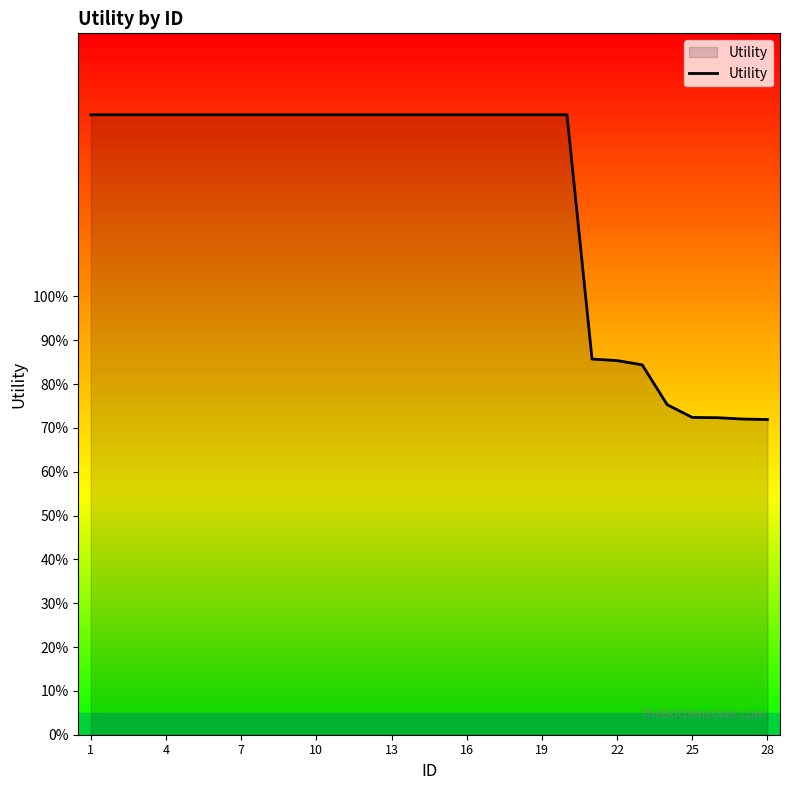

Does the chart display data point markers on the line(s)?

No